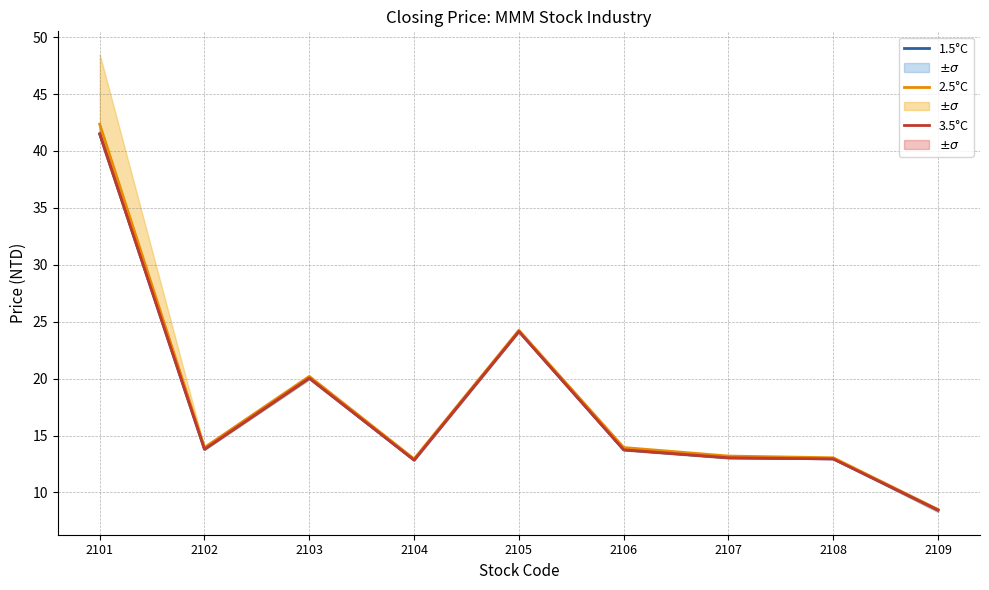

How many interior local peaks does the 3.5°C series have?

2